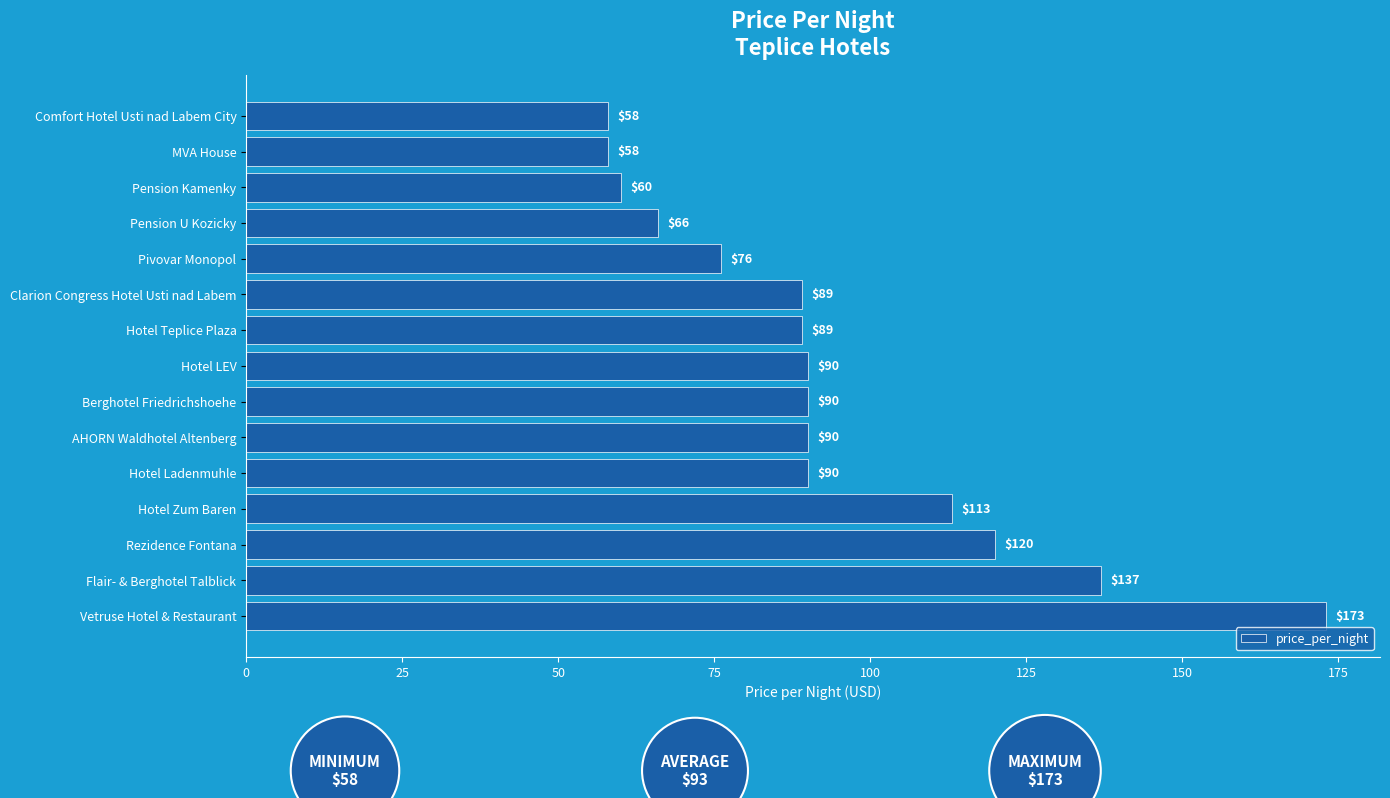

What is the sum of all values?

1399